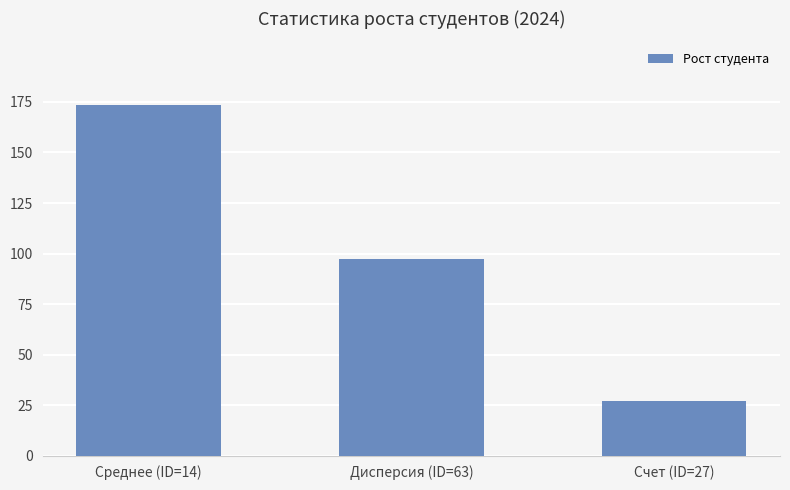

How many categories are shown in the chart?

3